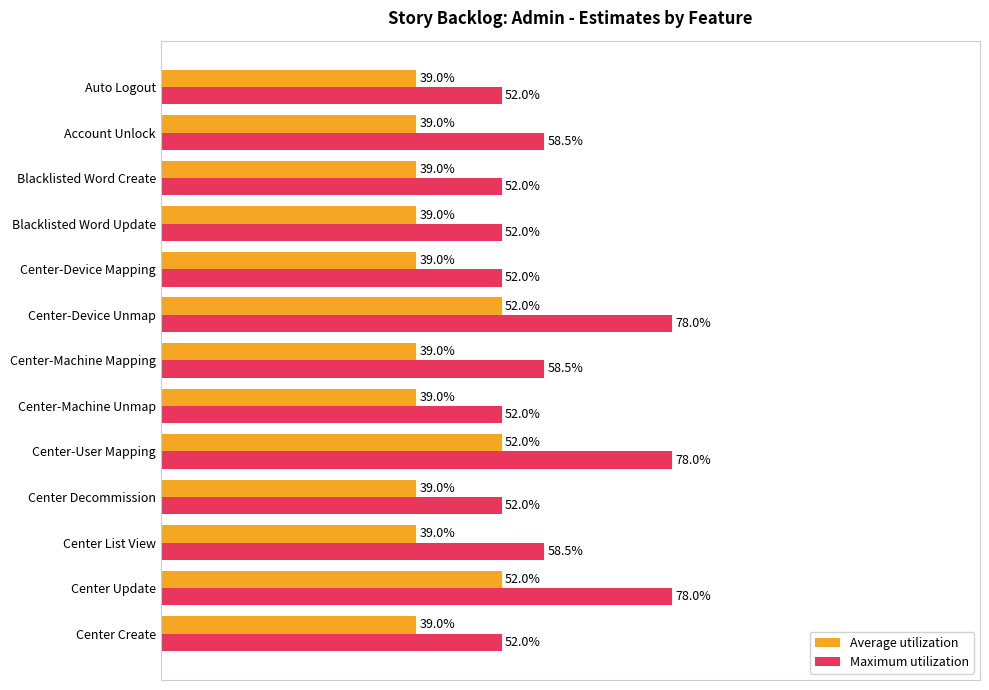

What are all the series names shown in the legend?

Average utilization, Maximum utilization